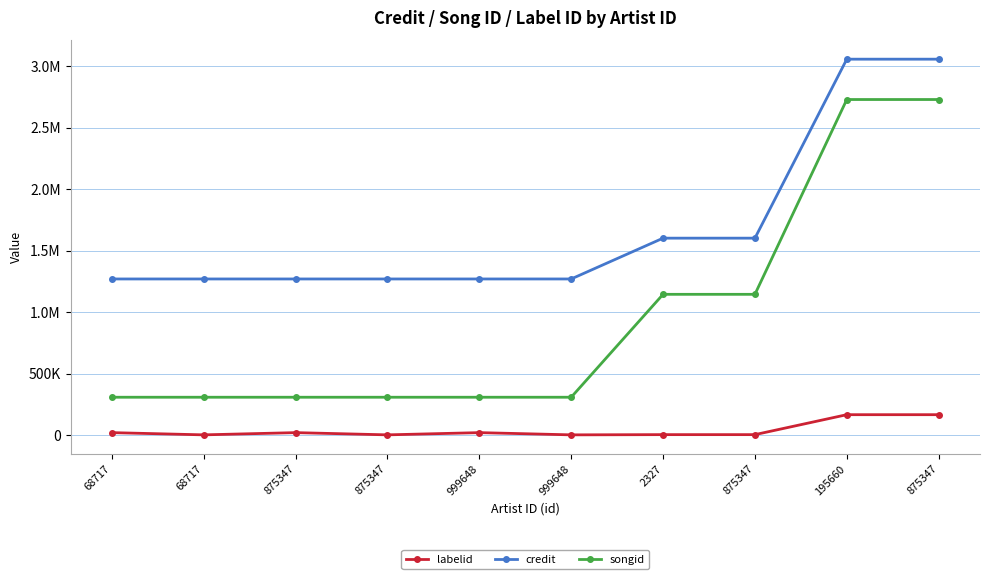

Reading right to left, transcribe all the data shown in this chart.

labelid: 875347=165780	195660=165780	875347=3583	2327=3583	999648=1768	999648=19856	875347=1768	875347=19856	68717=1768	68717=19856
credit: 875347=3056201	195660=3056201	875347=1600993	2327=1600993	999648=1269198	999648=1269198	875347=1269198	875347=1269198	68717=1269198	68717=1269198
songid: 875347=2728196	195660=2728196	875347=1144327	2327=1144327	999648=307642	999648=307642	875347=307642	875347=307642	68717=307642	68717=307642